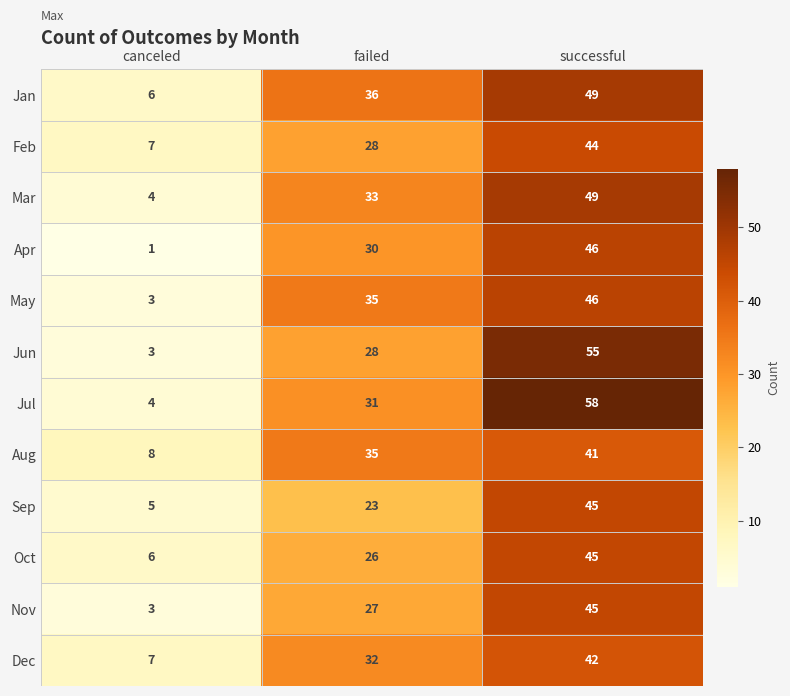

What is the lowest value of the Aug series?

8